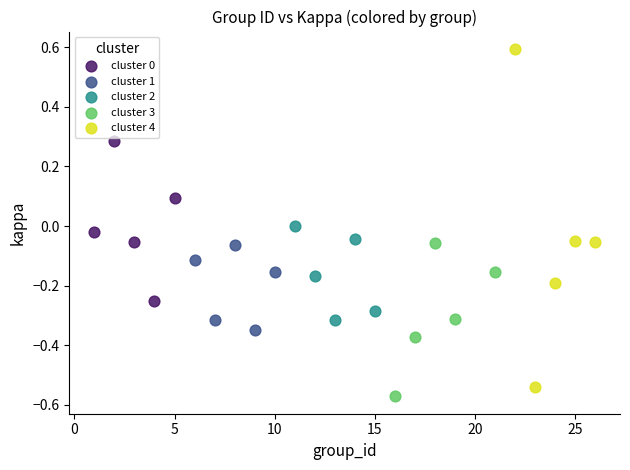

Which series contains the highest Y value?

cluster 4